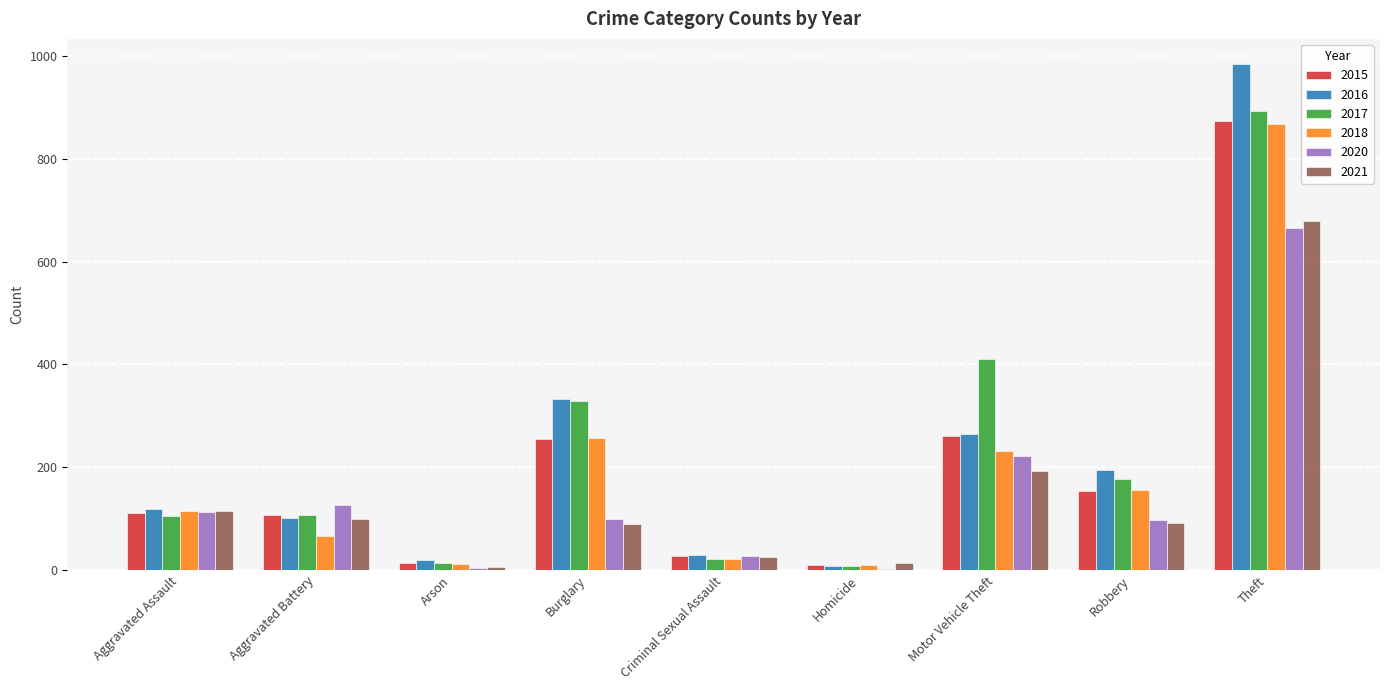

Which series changed the most between Aggravated Battery and Criminal Sexual Assault?

2020